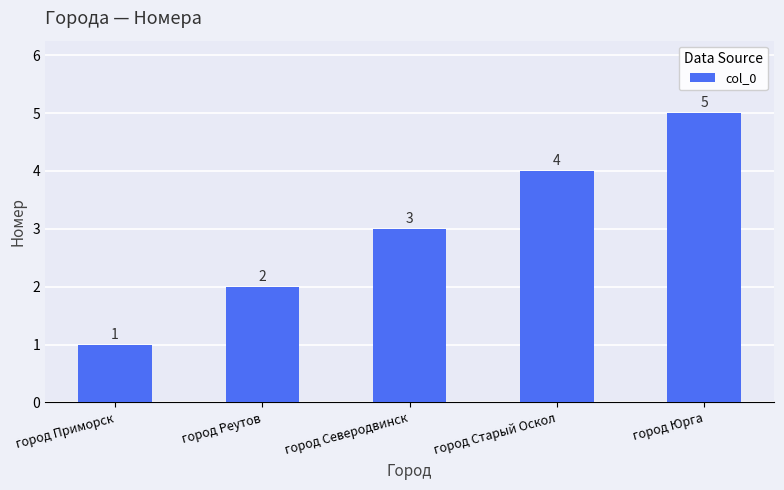

Is it true that the value at город Реутов is 3?

False